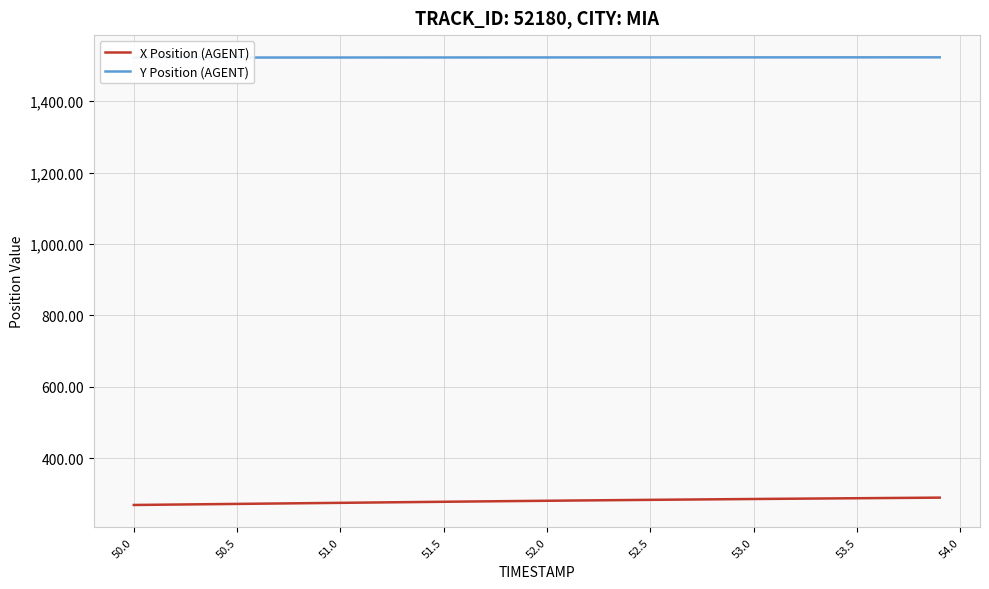

What is the highest value of the X Position (AGENT) series?

290.0